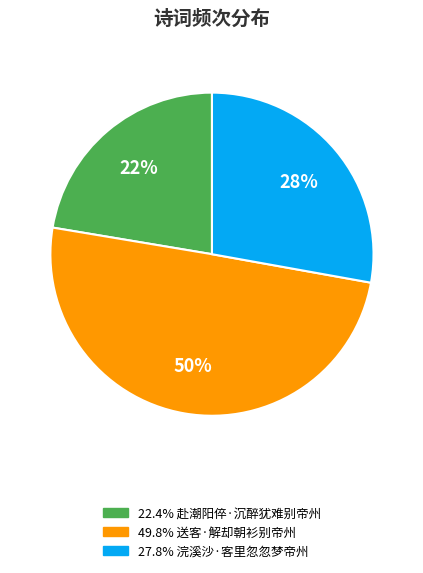

To the nearest percent, what is the average slice percentage?

33%